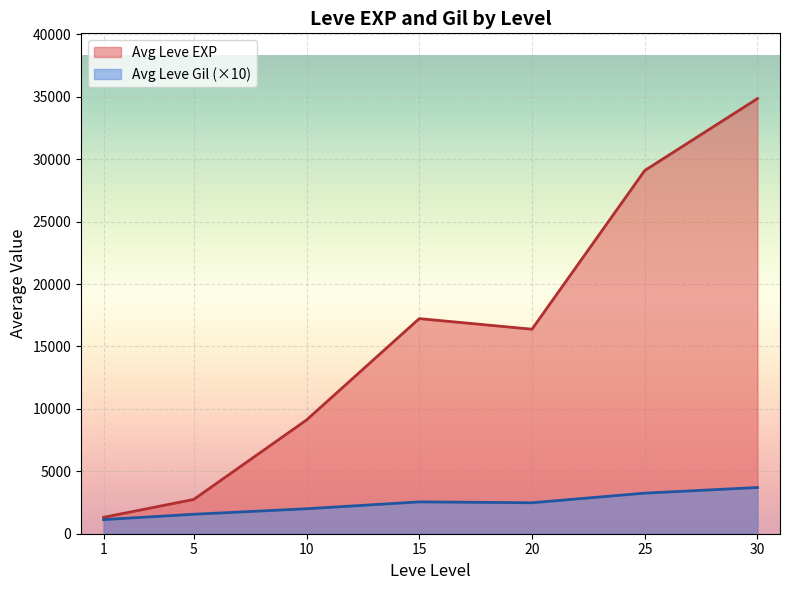

The value of Avg Leve EXP at 1 is 1313. True or false?

True